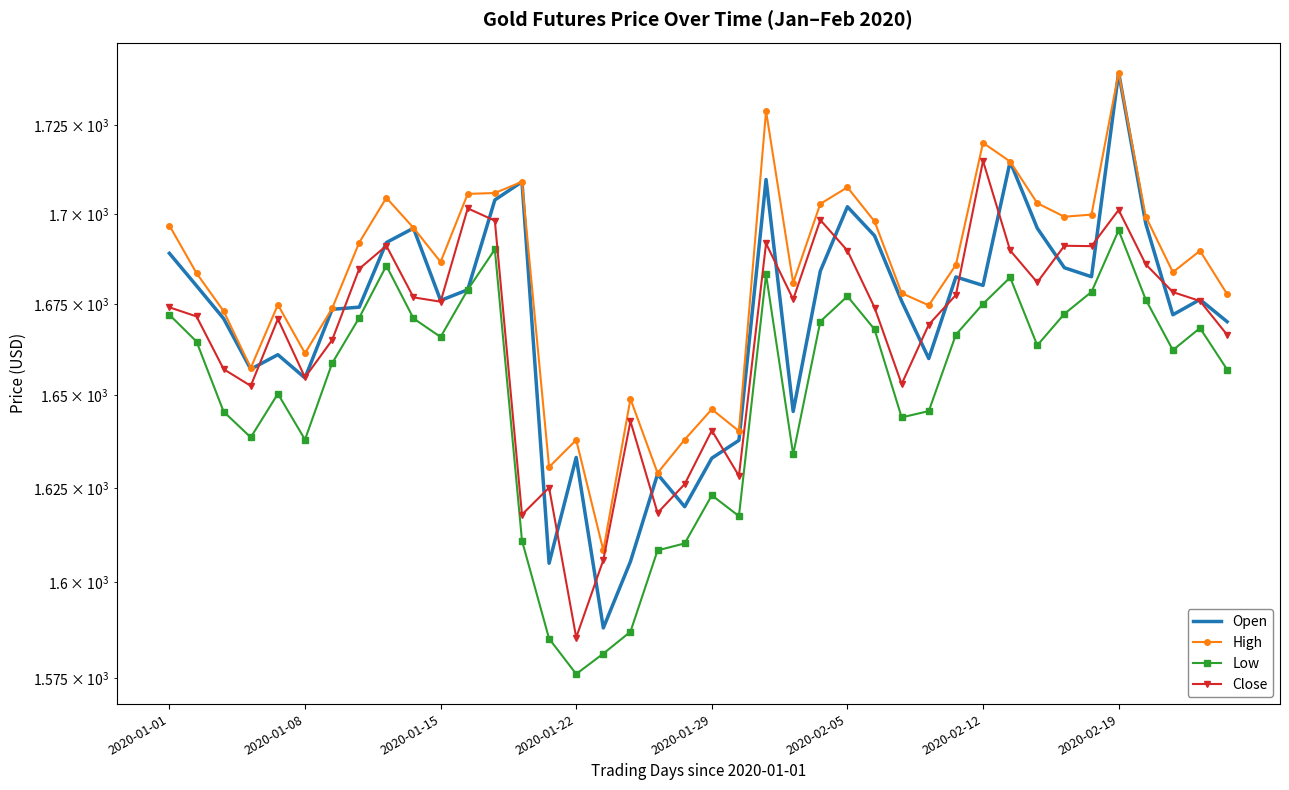

What position from the left is 37?

38